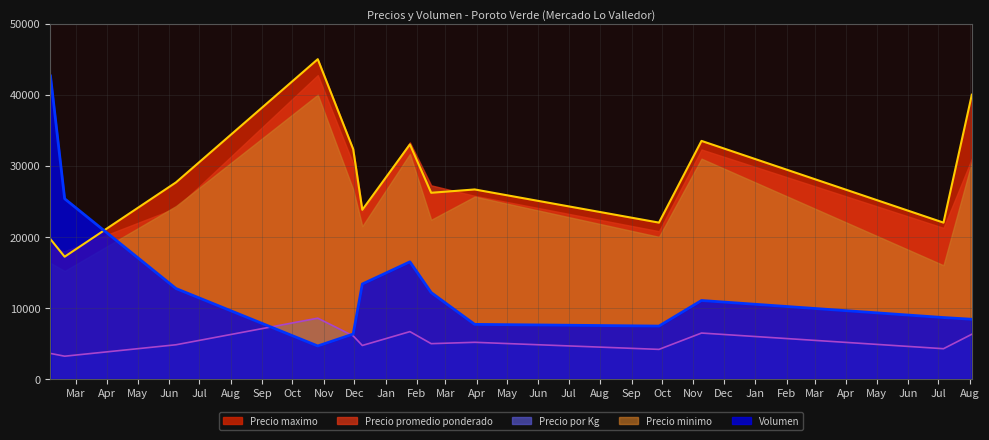

What is the minimum value shown in the chart?

3200